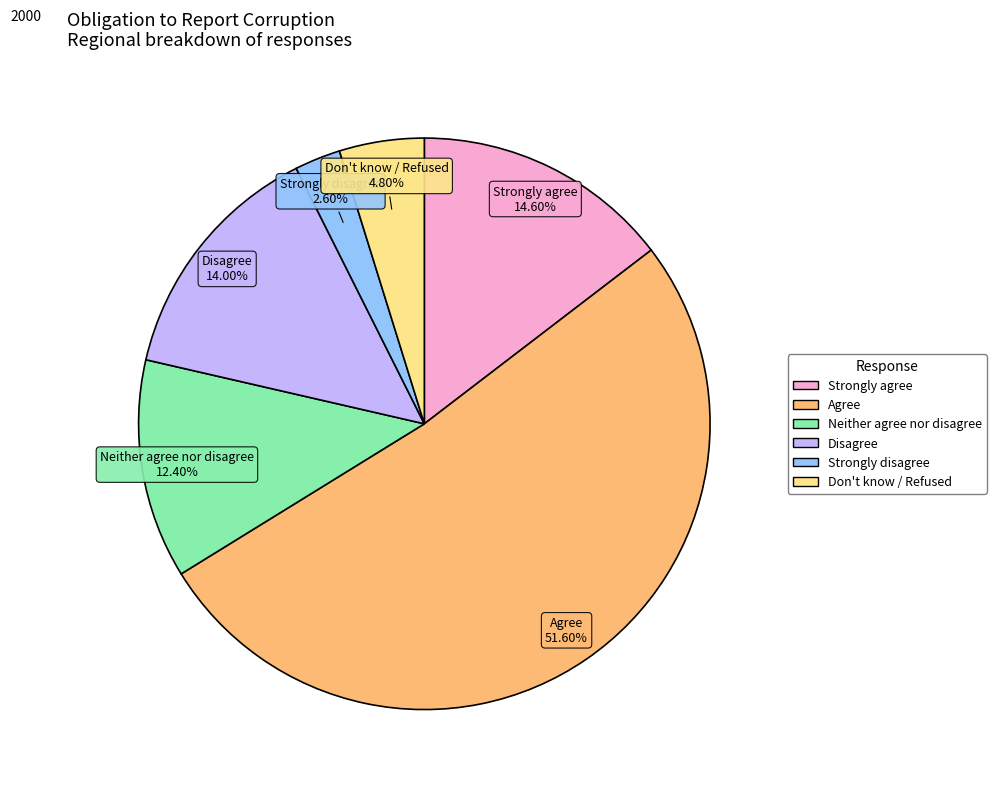

Does any single category account for the majority?

Yes